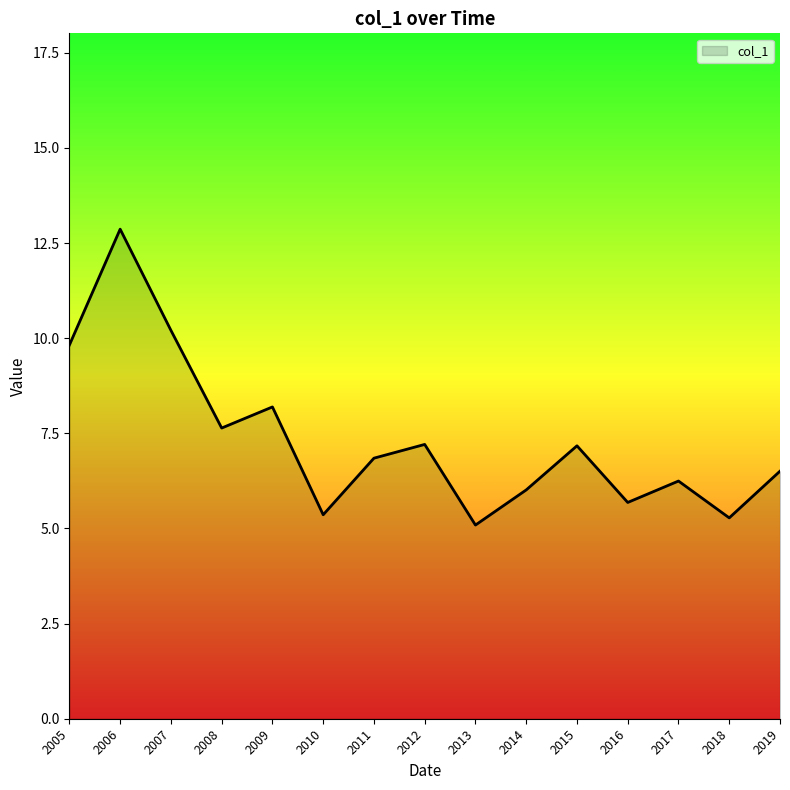

The chart shows a value of 7.9 at 2018. True or false?

False